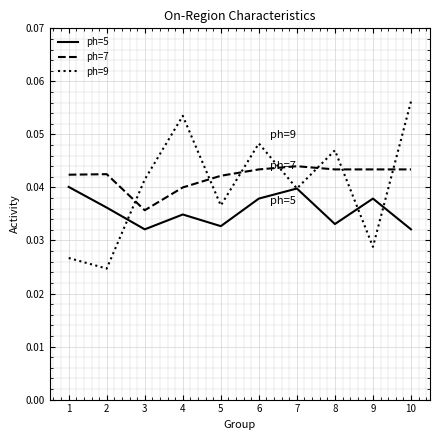

Which series has the largest total across all categories?

ph=7